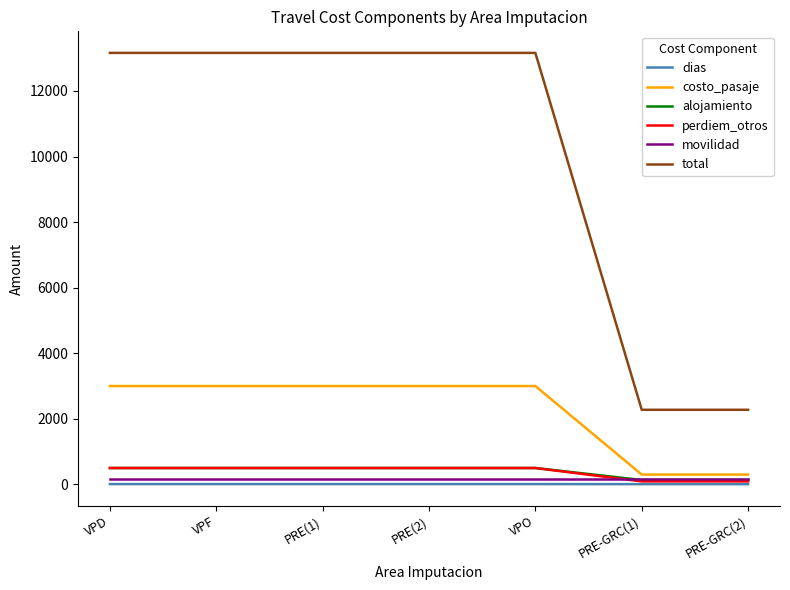

What is the maximum value for perdiem_otros?

500